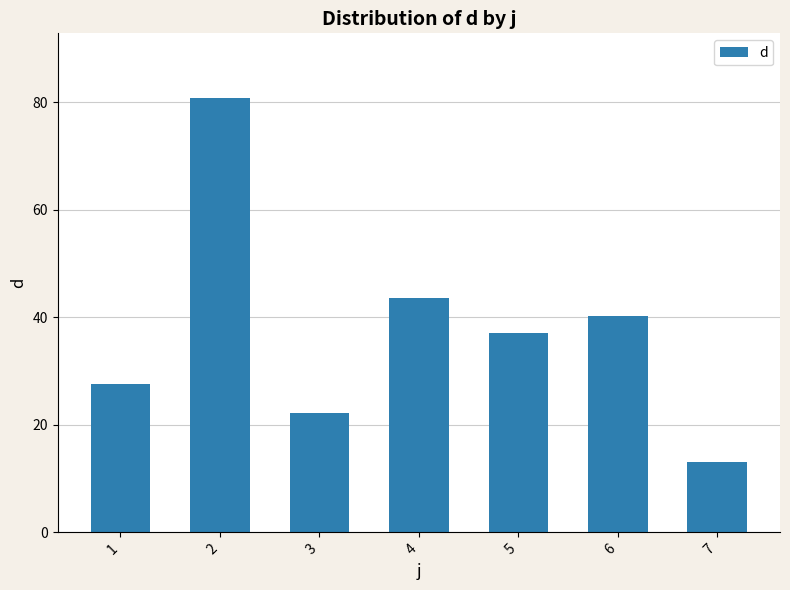

Reading left to right, transcribe all the data shown in this chart.

27.7	80.7	22.3	43.5	37.0	40.2	13.0